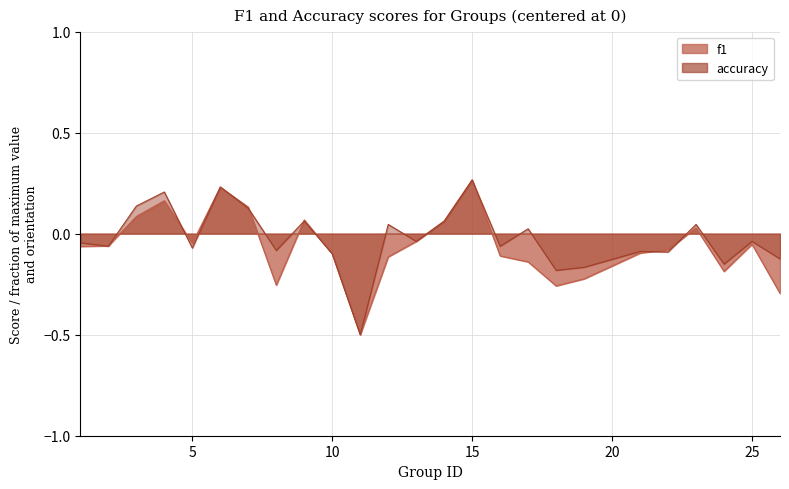

At which category does the chart reach its peak across all series?

15